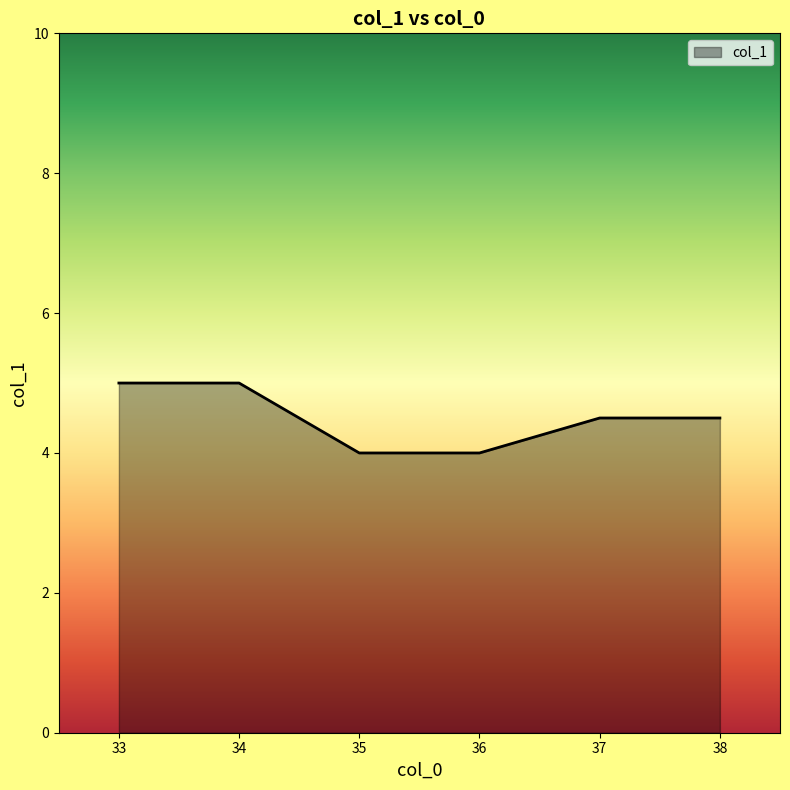

How many lines are shown in the chart?

1